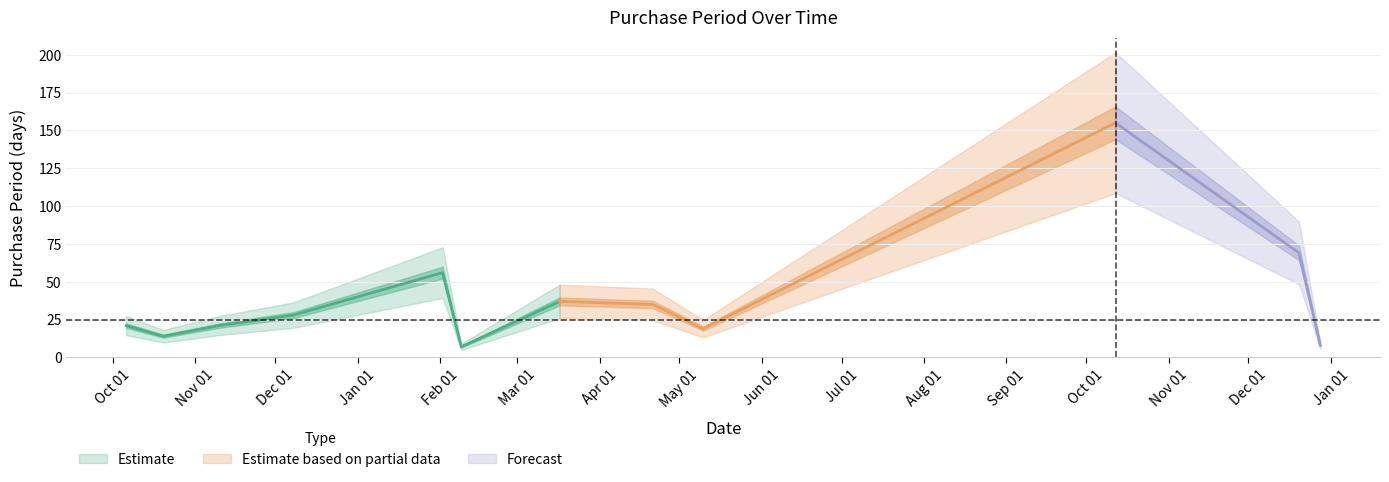

Is it true that the value at 2016-10-12 is 155?

True